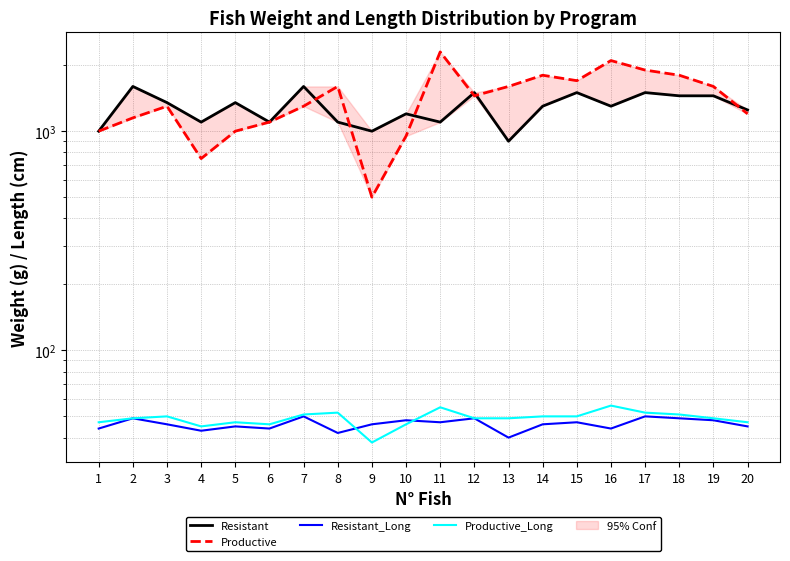

What is the difference between the maximum and minimum values in the Productive_Long series?

18